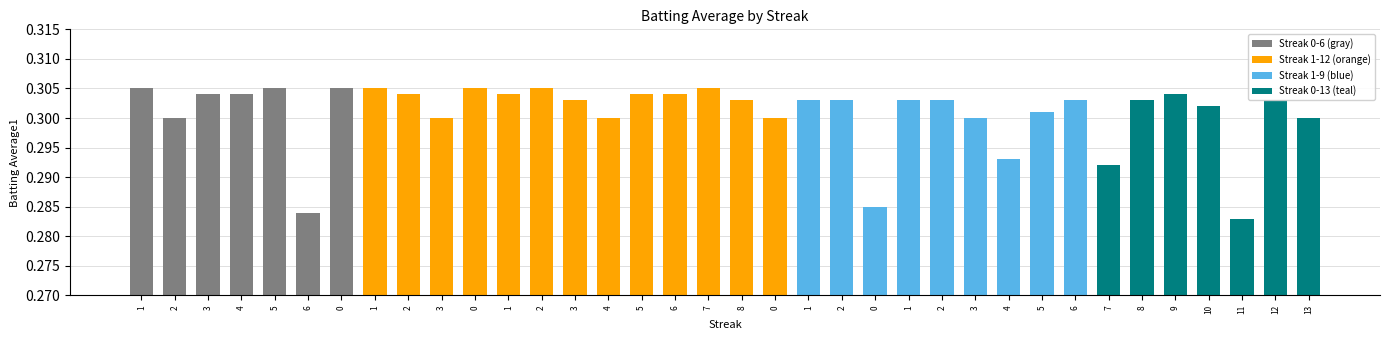

Read the value at 6.

0.3